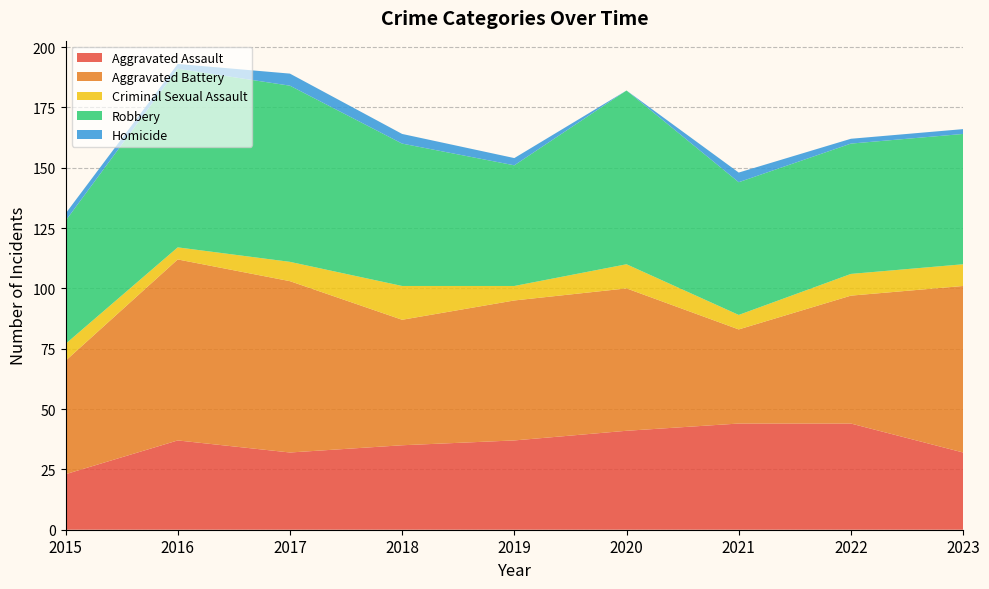

True or false: Criminal Sexual Assault and Robbery cross at least once.

False